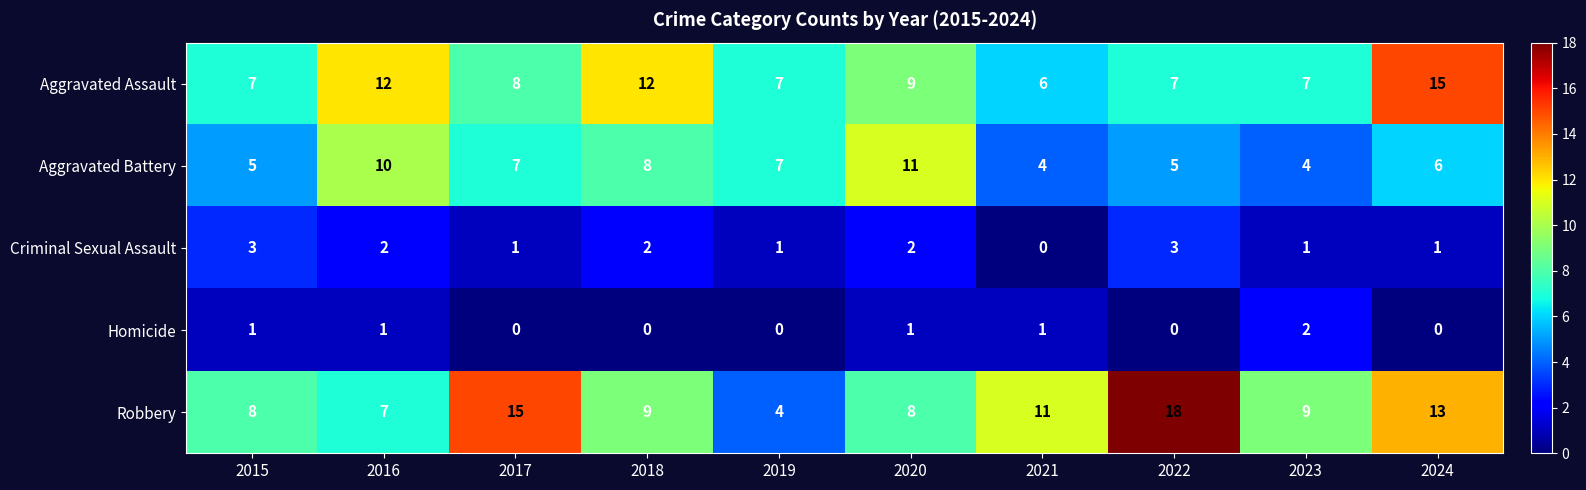

The Criminal Sexual Assault series shows 1 at 2024. True or false?

True